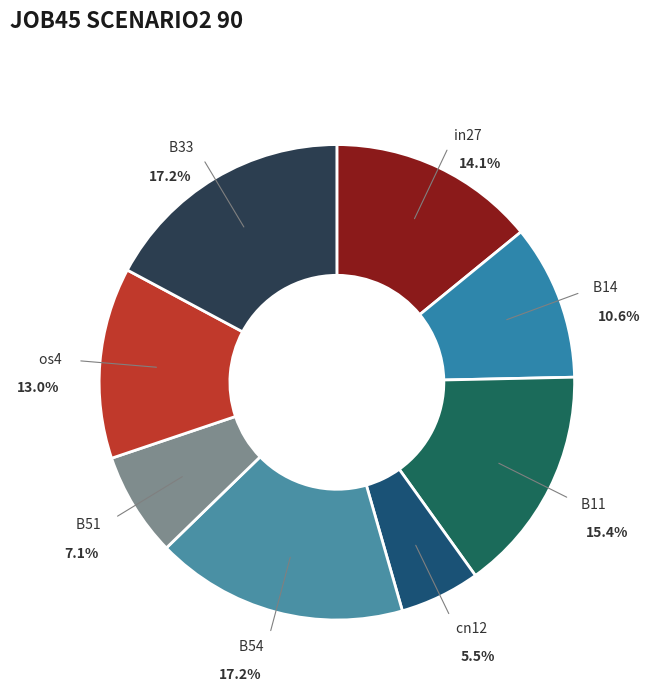

Is B54 the majority of the pie?

No